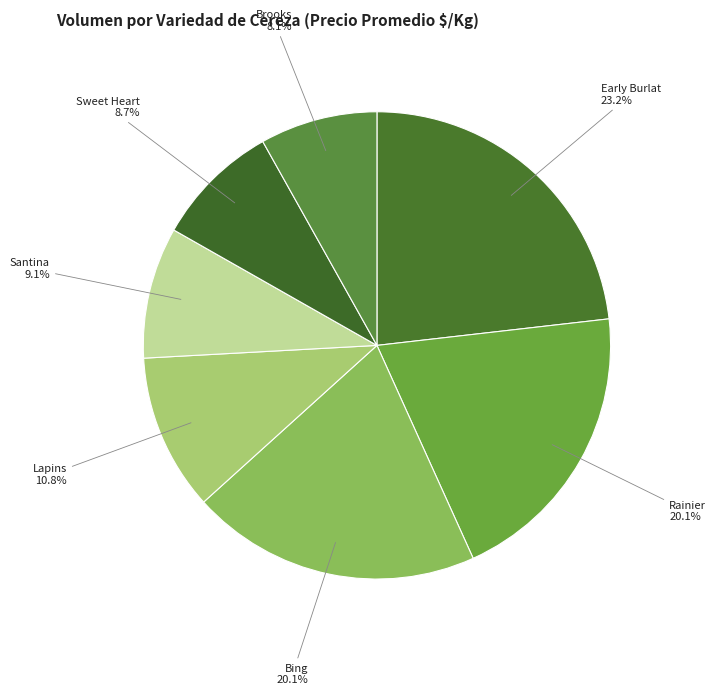

To the nearest percent, what percentage of the pie is Lapins?

11%